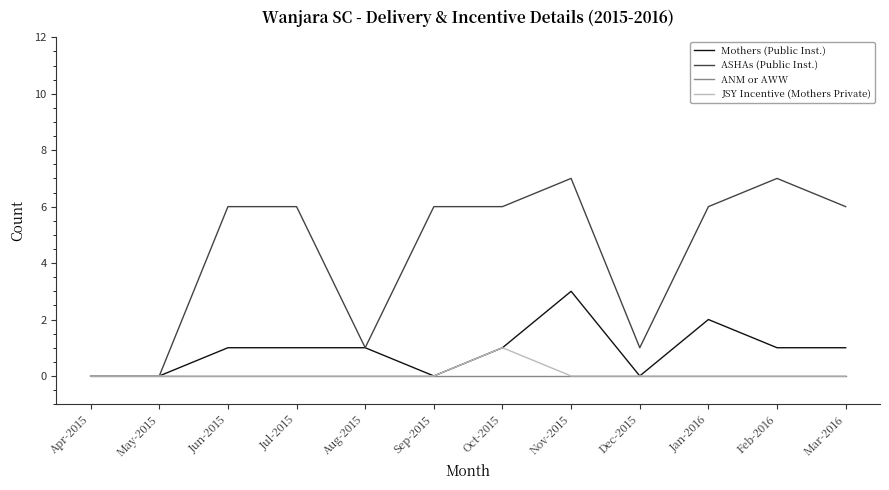

Is it true that ASHAs (Public Inst.) equals 7 at Nov-2015?

True